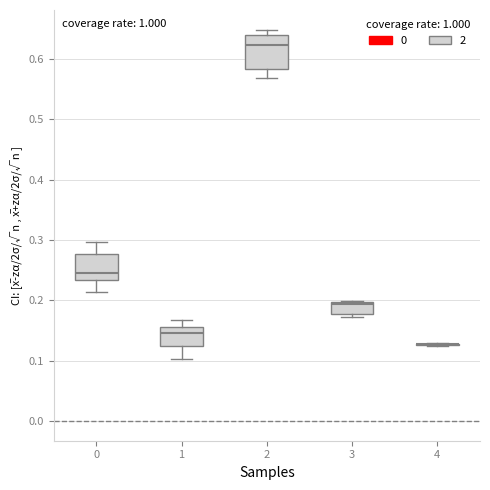

Where does the median line of the box at x = 3 sit on the y-axis? The values are not printed on the chart, so give them approximately, as read against the axis.

0.19